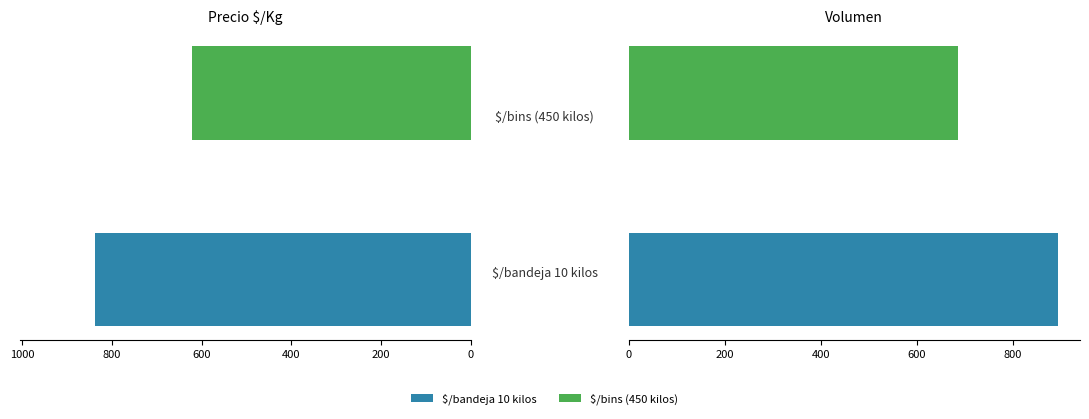

How many data points does each series have?

2